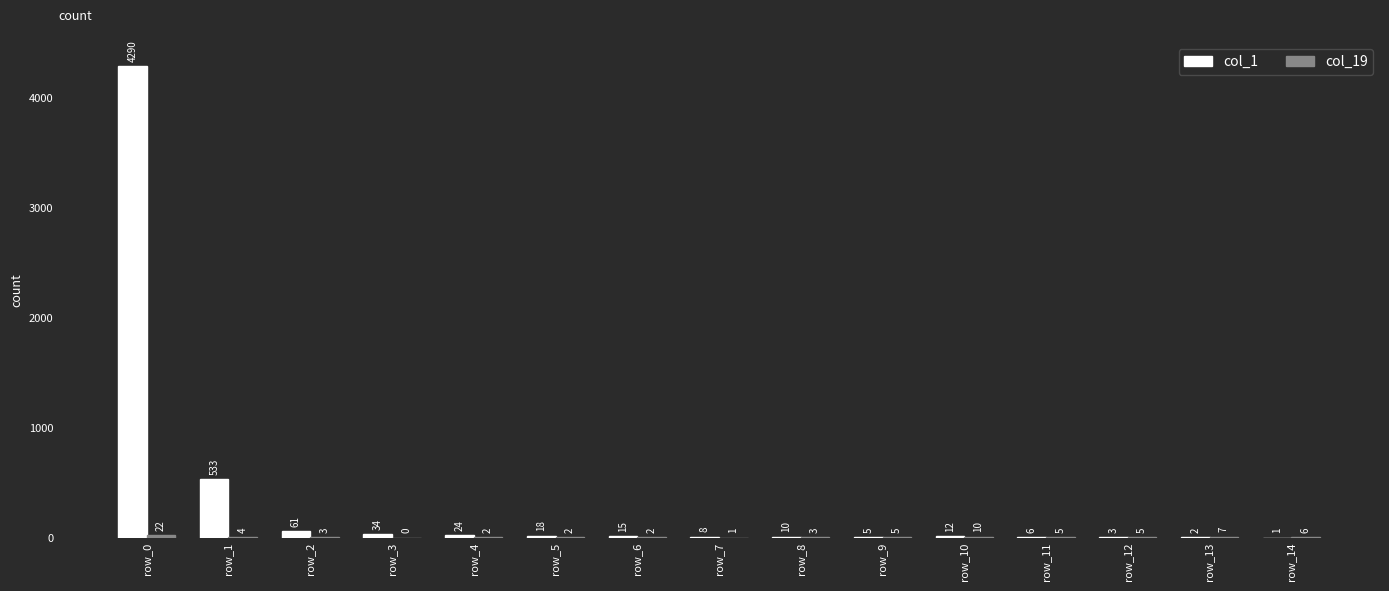

Which label corresponds to the largest value in the chart?

row_0